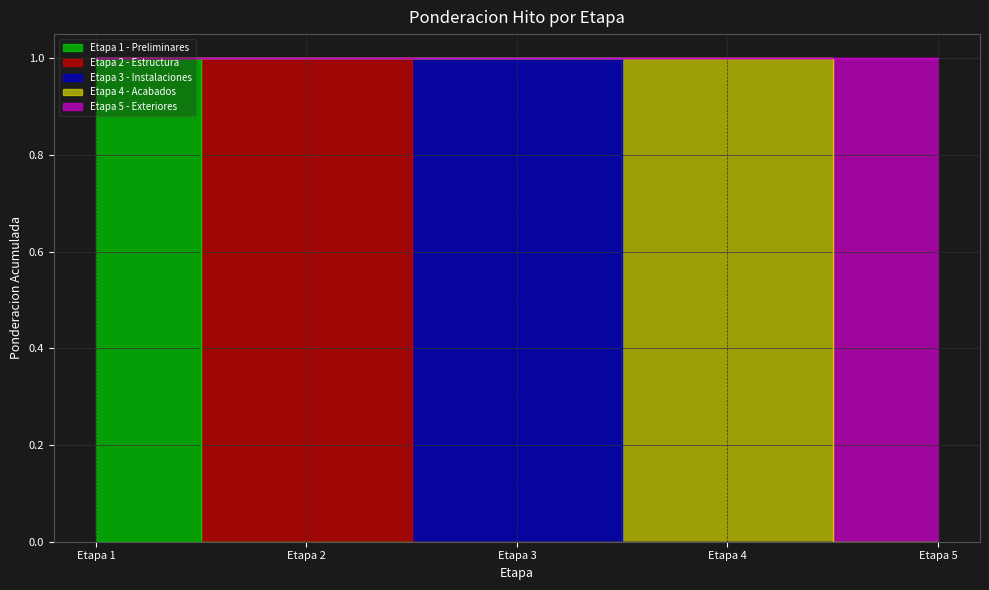

What is the difference between the maximum and minimum values in the Etapa 2 series?

1